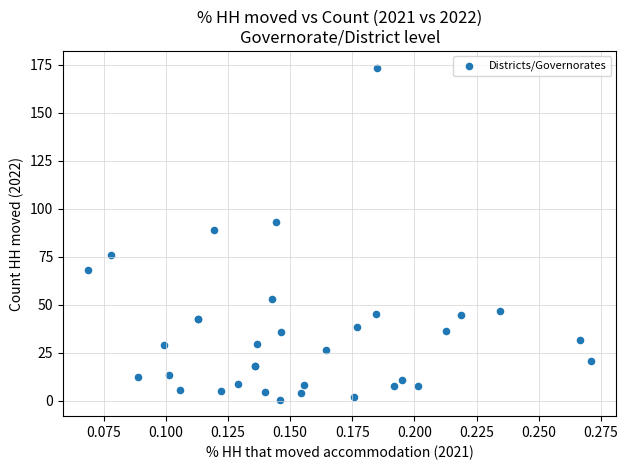

What Y value in the scatter plot is closest to 87?

89.1